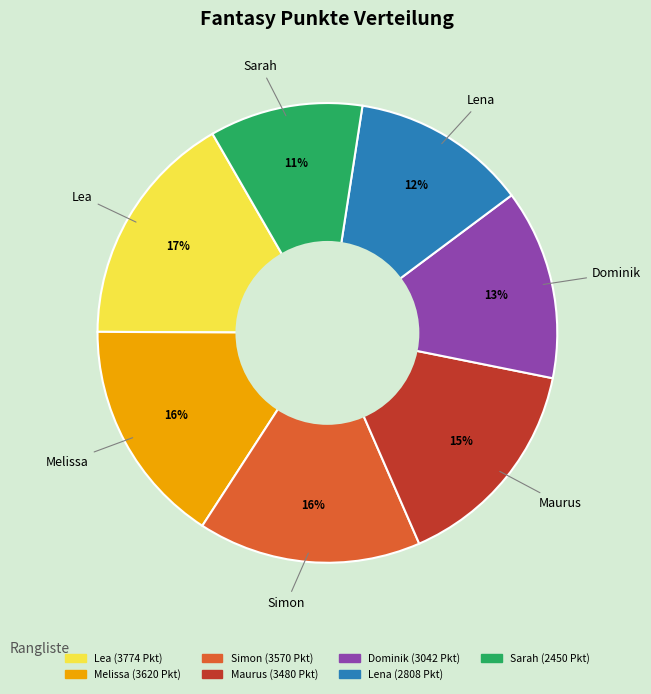

What percentage is the Maurus slice, to the nearest percent?

15%